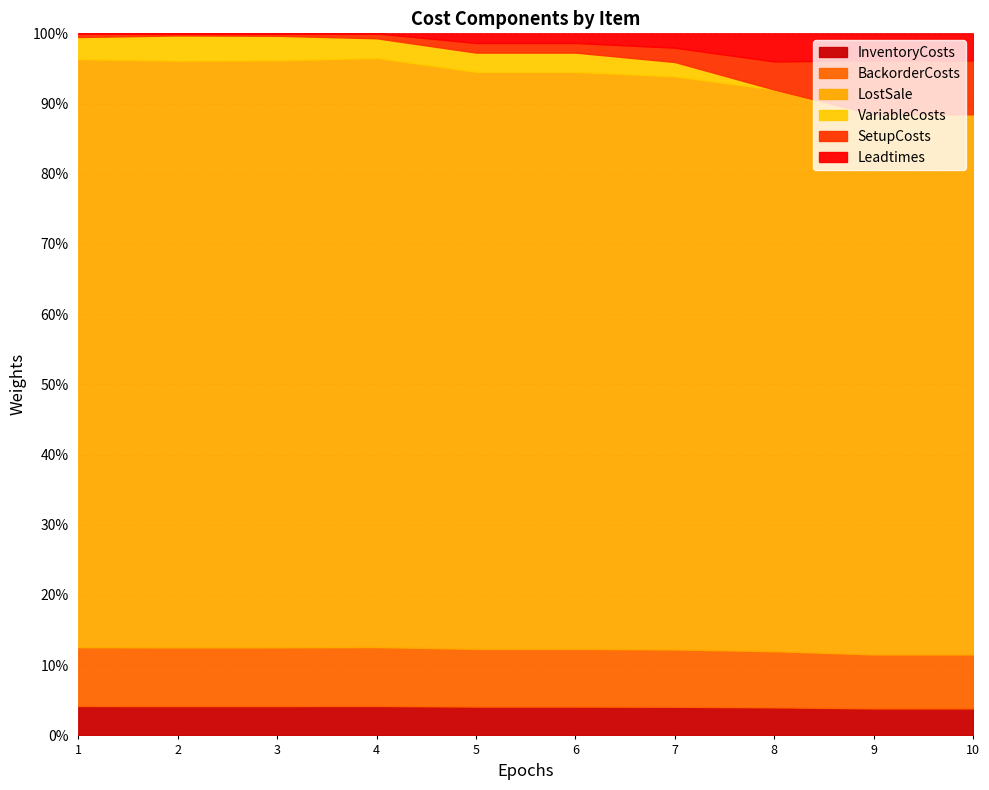

Which category has the lowest value across all series?

8